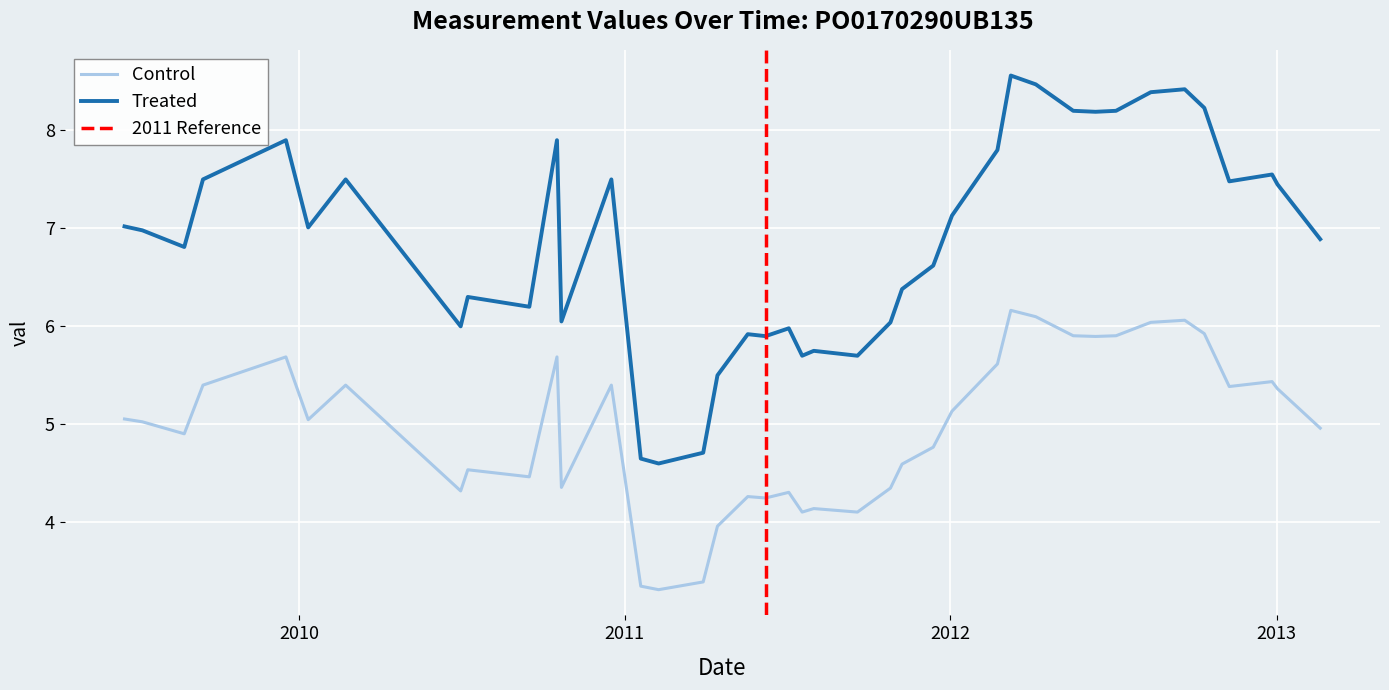

What is the average value?

5.0